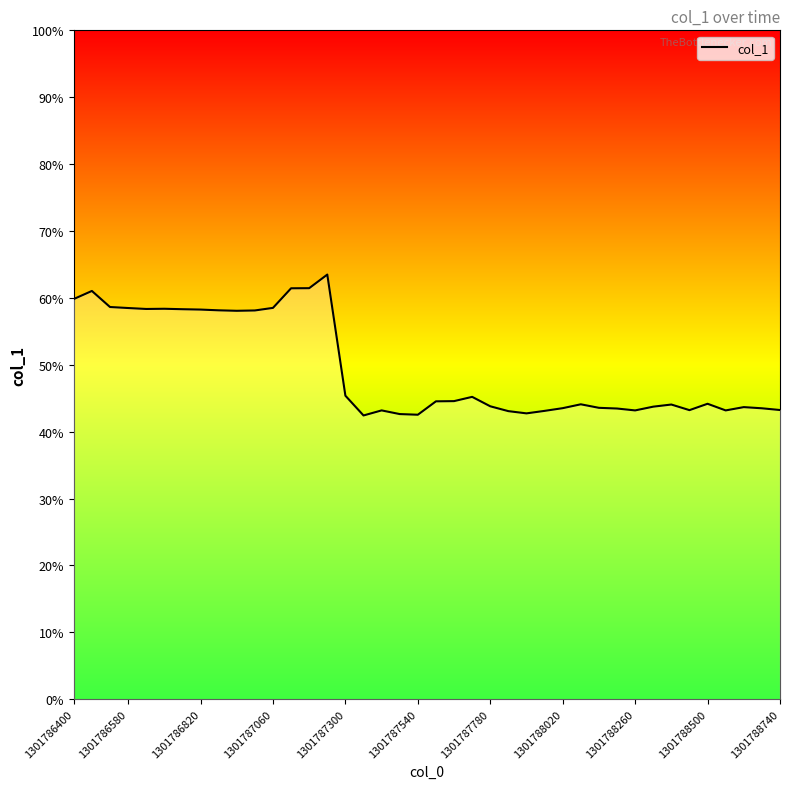

List the labels in order of value, smallest first.

16, 19, 18, 25, 24, 26, 31, 36, 17, 34, 39, 30, 38, 27, 29, 37, 32, 23, 33, 28, 35, 20, 21, 22, 15, 1301788500, 1301788740, 1301788260, 1301788020, 1301787780, 1301787300, 1301787540, 1301787060, 11, 1301786820, 1301786400, 1301786580, 12, 13, 14